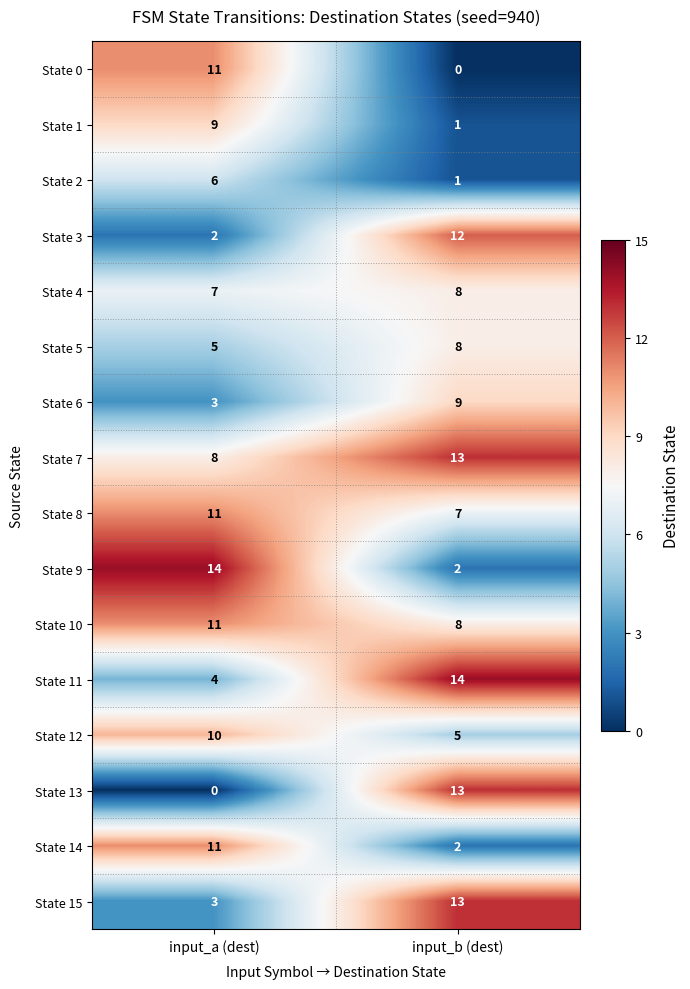

At how many categories does at least one series exceed 5?

2